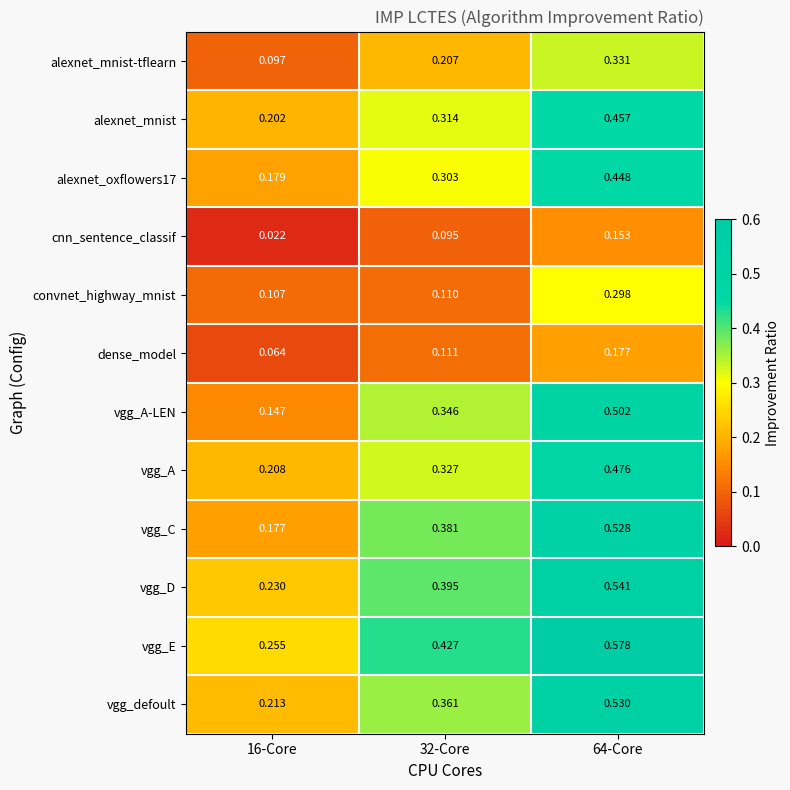

Which series has the largest total across all categories?

vgg_E